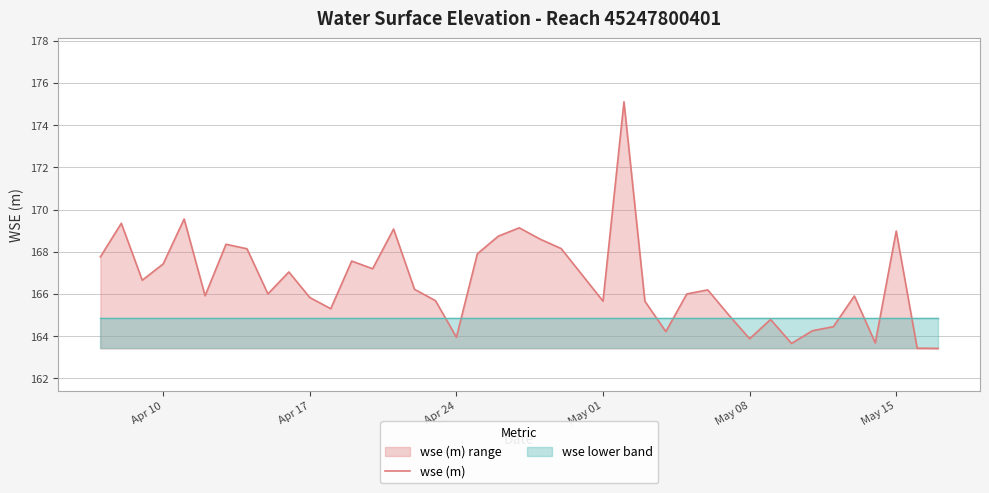

True or false: the data has more than 1 interior local peaks.

True